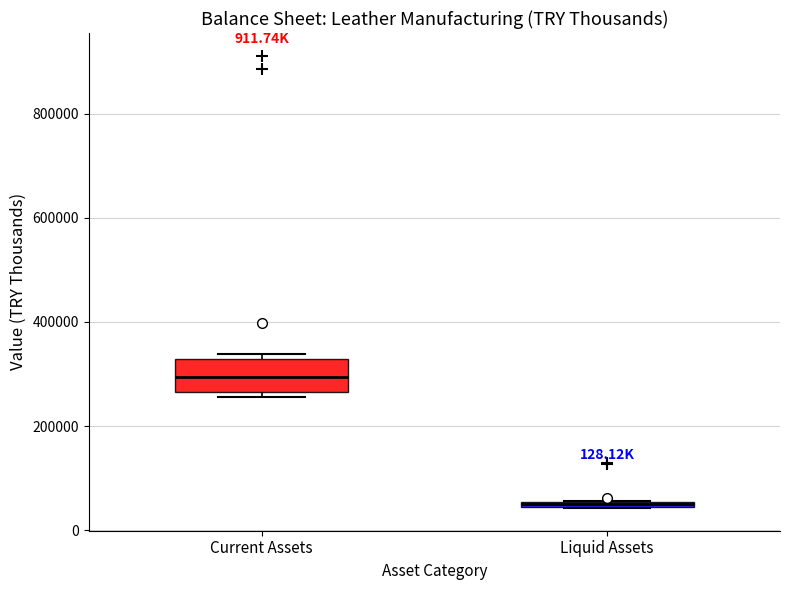

Where does the median line of the box for Current Assets sit on the y-axis? The values are not printed on the chart, so give them approximately, as read against the axis.

300000